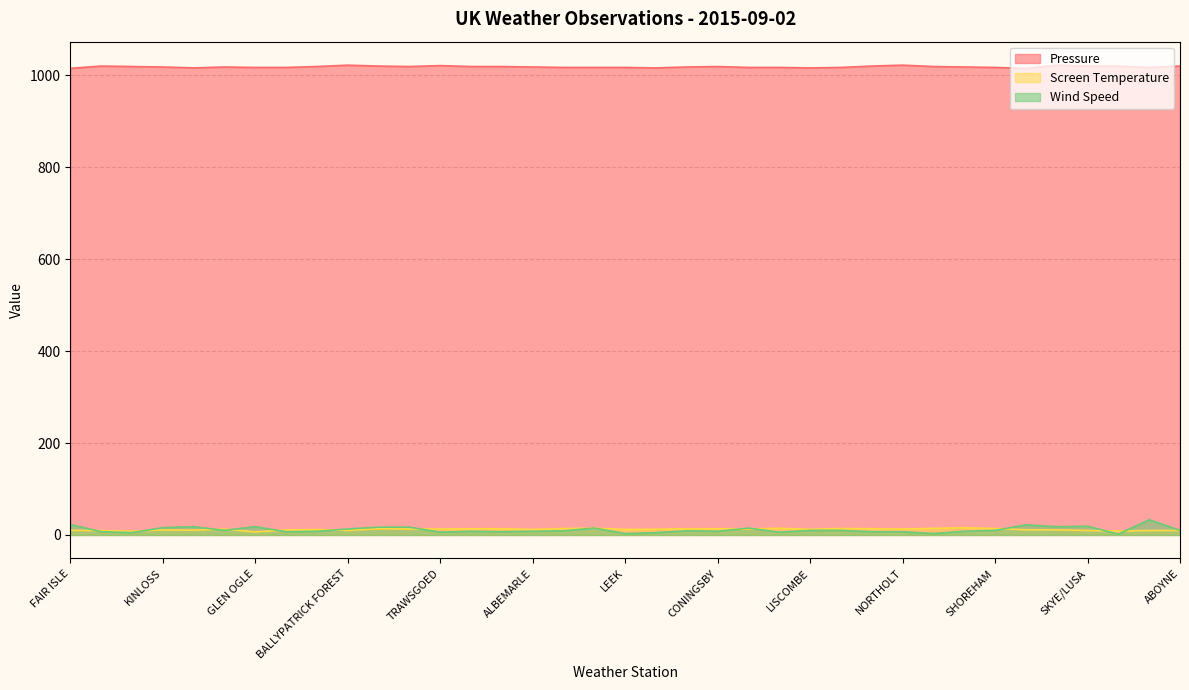

What is the label of the 22nd point from the right?

ALBEMARLE